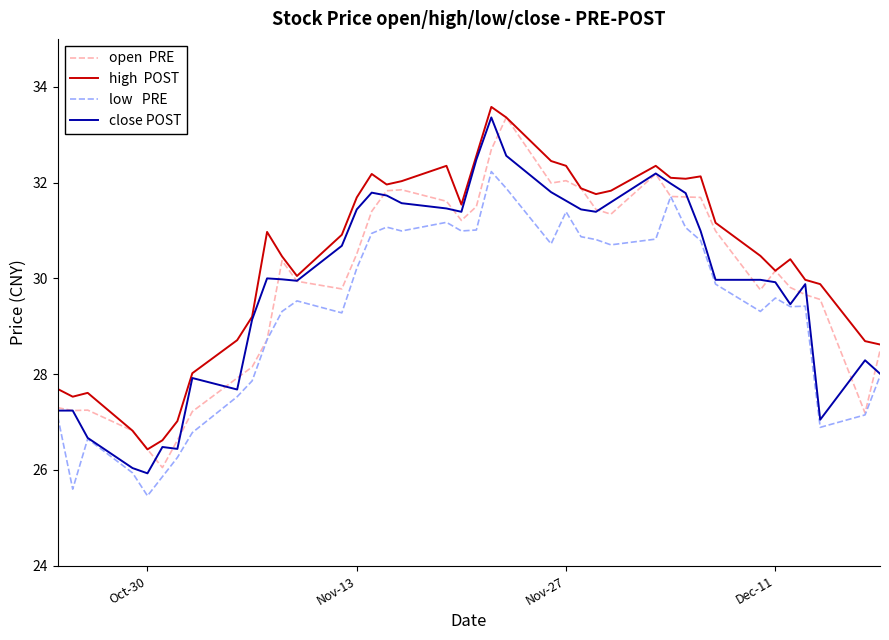

How many lines are shown in the chart?

4